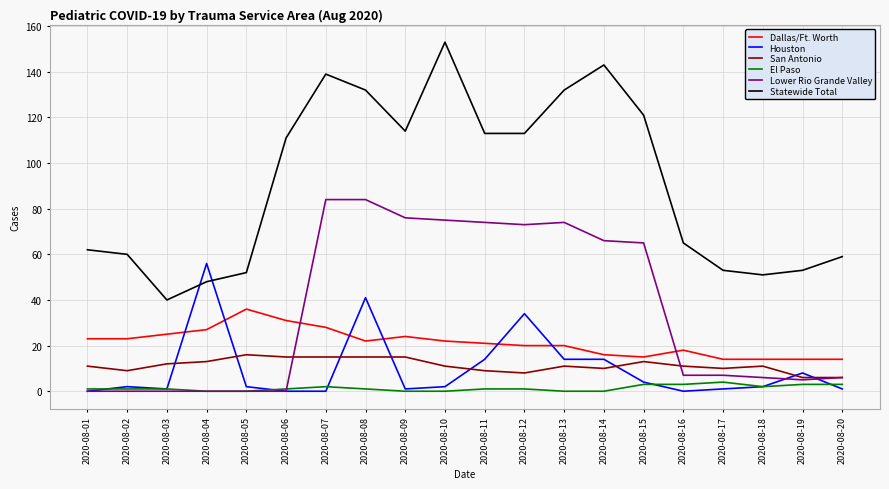

Rank the series by their maximum value, from lowest to highest.

El Paso, San Antonio, Dallas/Ft. Worth, Houston, Lower Rio Grande Valley, Statewide Total